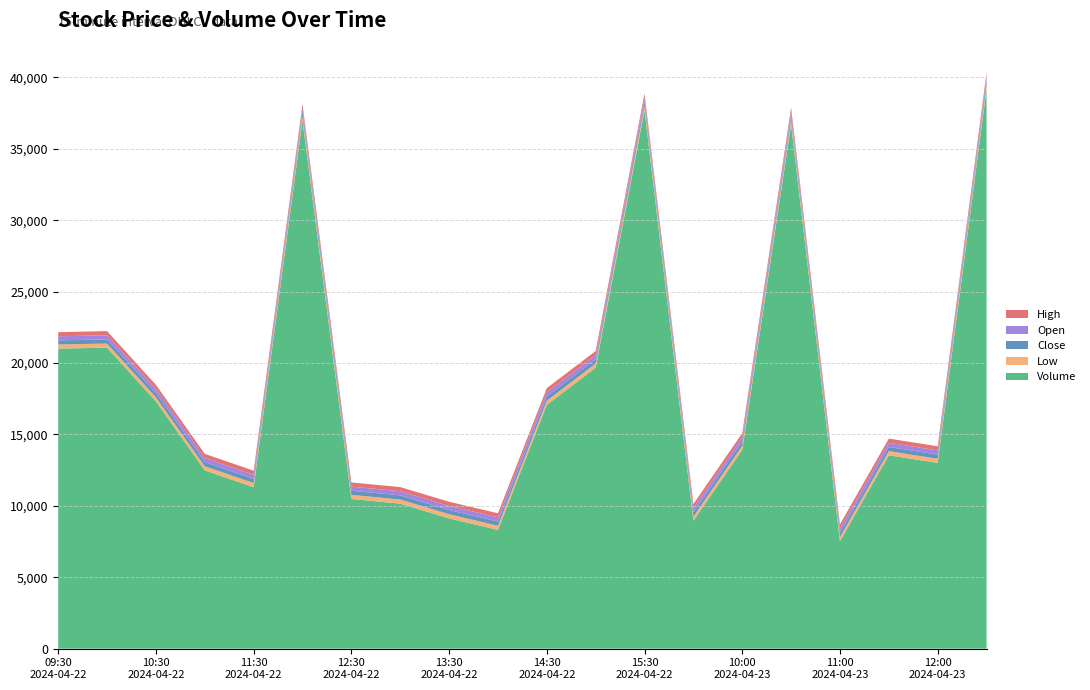

Reading left to right, transcribe all the data shown in this chart.

Low: 286.1	289.1	289.2	288.2	288.1	288.0	288.1	289.4	290.4	291.4	291.6	291.3	289.9	291.4	292.2	293.9	292.8	291.6	291.2	291.7
Close: 286.7	290.0	289.8	288.4	288.4	288.4	289.1	290.0	290.7	291.7	291.8	291.4	290.3	292.4	292.2	294.9	292.8	291.9	292.0	291.8
Open: 288.0	289.4	289.6	290.3	288.4	288.1	288.4	289.6	290.5	291.7	292.8	291.9	291.3	291.4	293.2	293.9	294.2	292.1	291.5	292.0
High: 288.1	290.4	290.0	290.3	288.8	288.7	289.1	290.0	290.8	291.9	292.9	292.1	291.4	292.4	293.2	295.0	294.2	292.1	292.0	292.1
Volume: 21011.0	21073.0	17311.0	12482.0	11308.0	36971.0	10482.0	10155.0	9124.0	8314.0	17072.0	19673.0	37703.0	8957.0	13917.0	36707.0	7527.0	13539.0	13006.0	39173.0